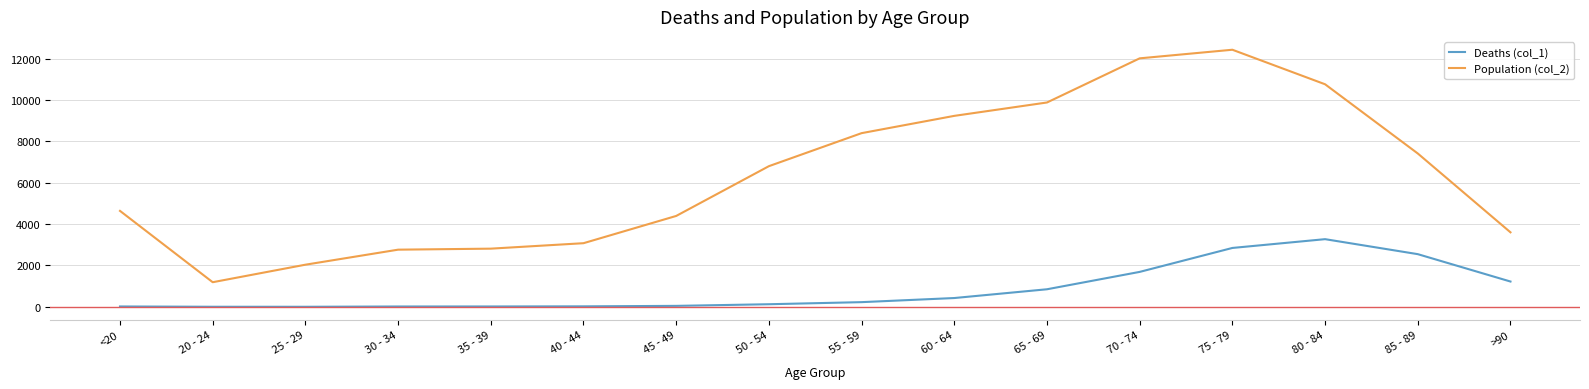

At how many categories does at least one series exceed 8852?

5